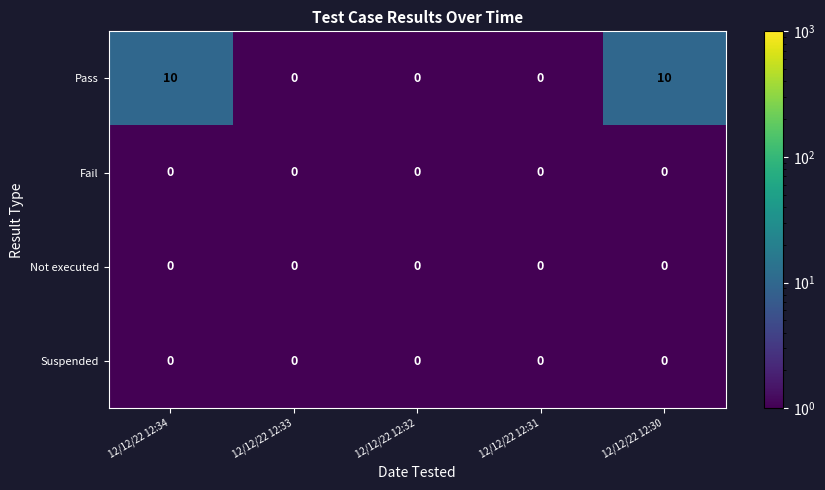

What is the highest value of the Pass series?

10